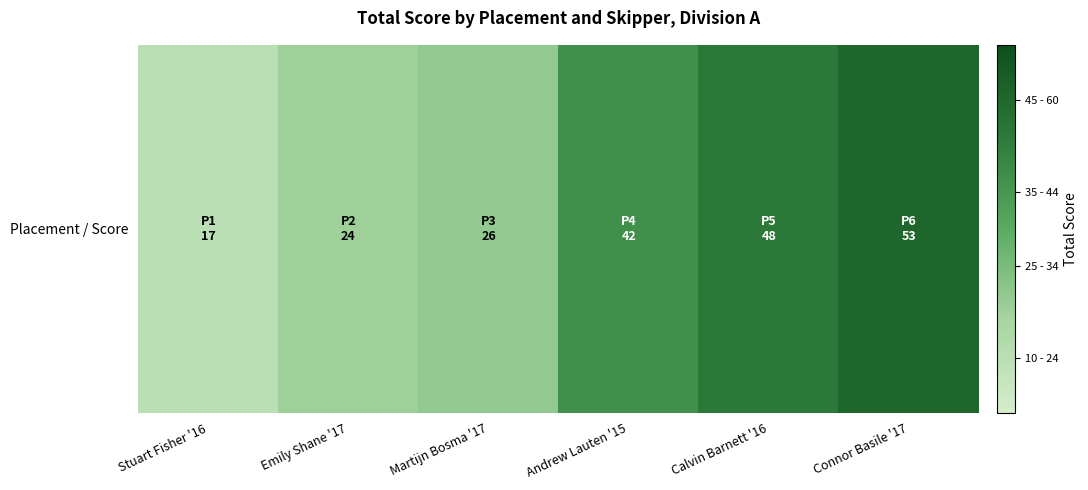

What value does the data have at Calvin Barnett '16?

48